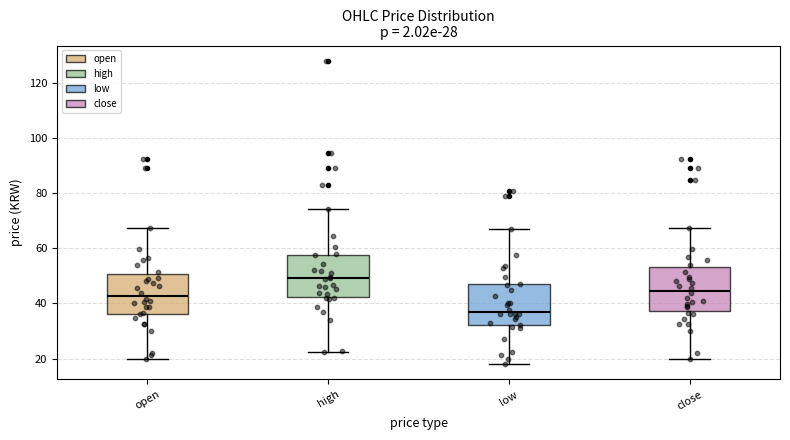

Where is the upper edge of the box for low on the y-axis? The values are not printed on the chart, so give them approximately, as read against the axis.

48